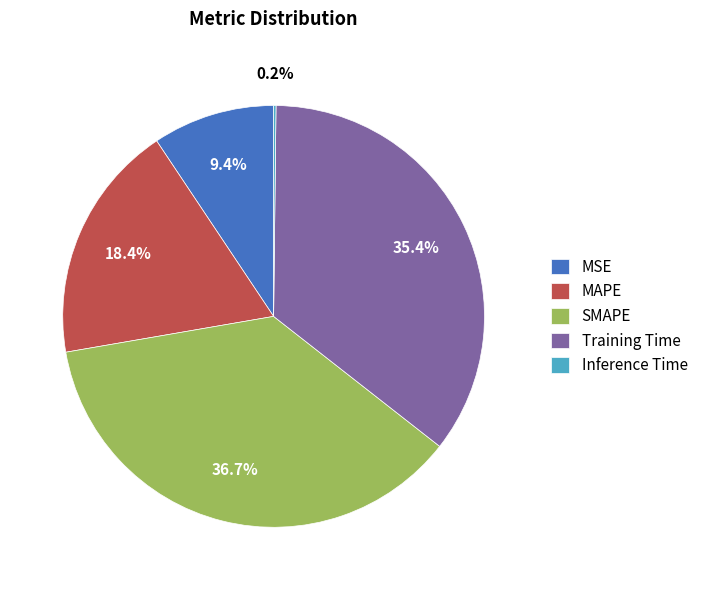

Approximately how many times larger is the value at MSE compared to Training Time?

0.3